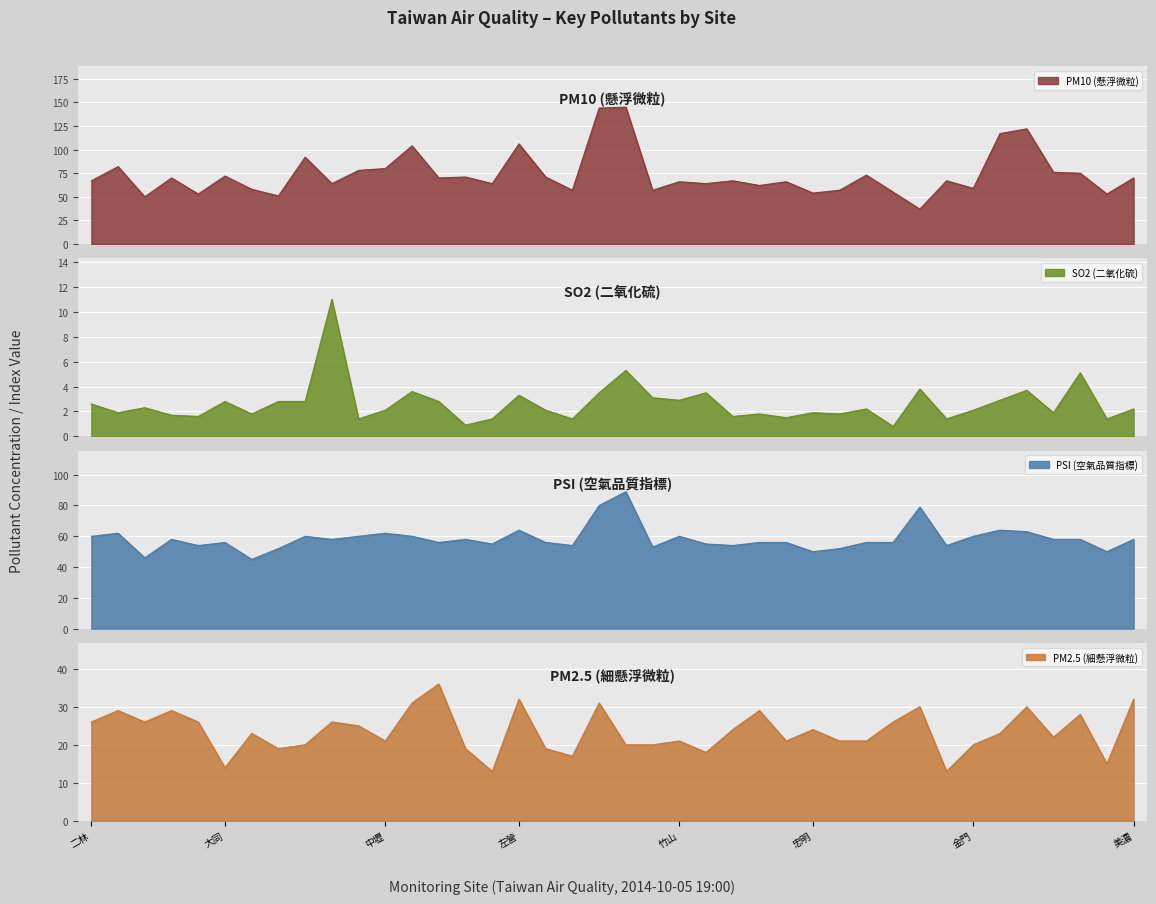

Rank the series by their maximum value, from lowest to highest.

SO2, PM2.5, PSI, PM10